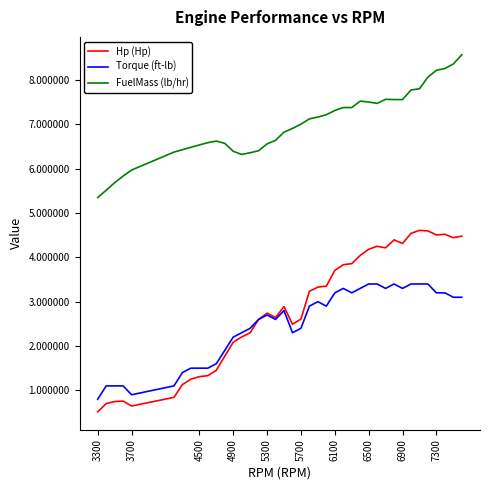

Does the chart have visible grid lines?

No